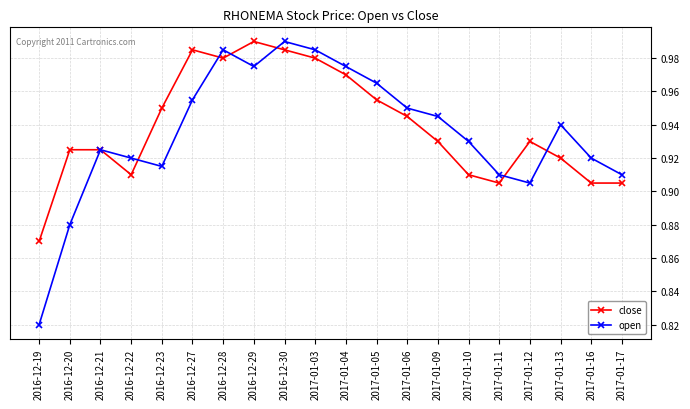

Is the value of open at 2016-12-19 greater than the value of close at 2017-01-12?

No